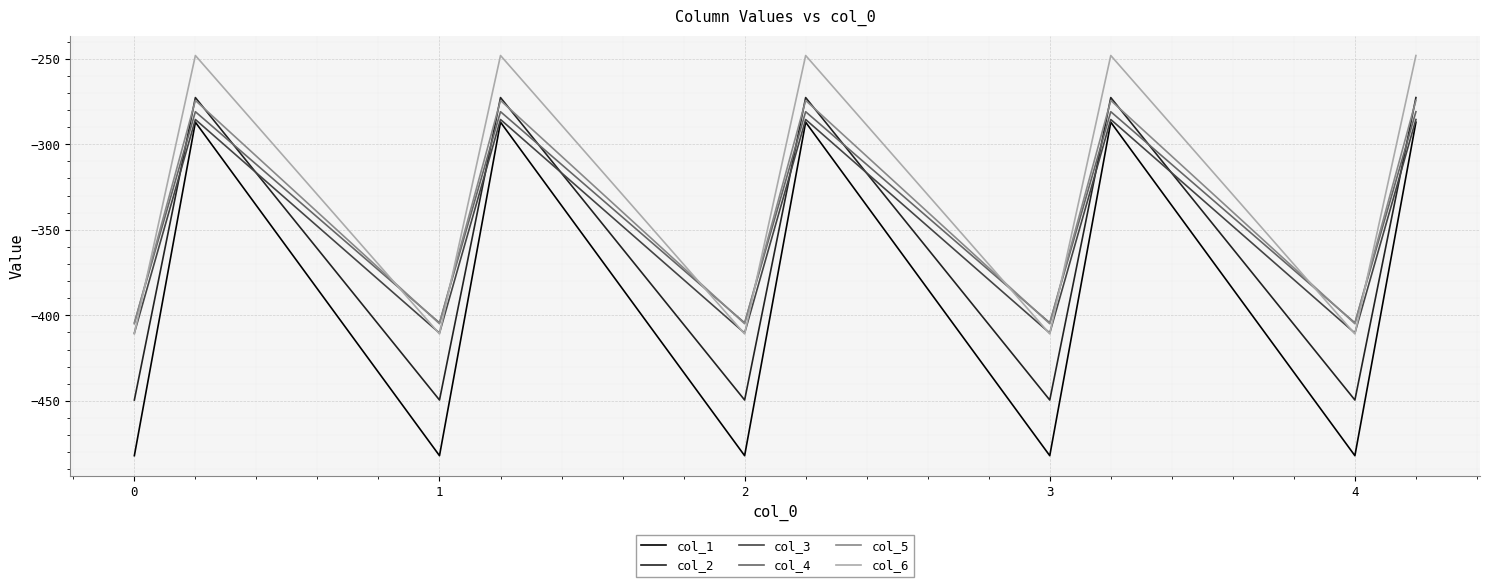

Does the chart have visible grid lines?

Yes